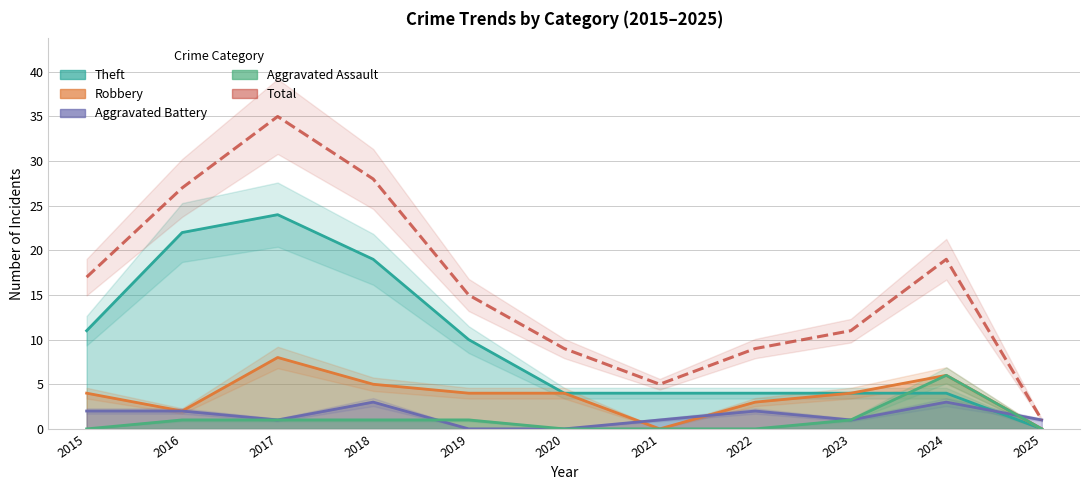

How many data points are above 15?

5